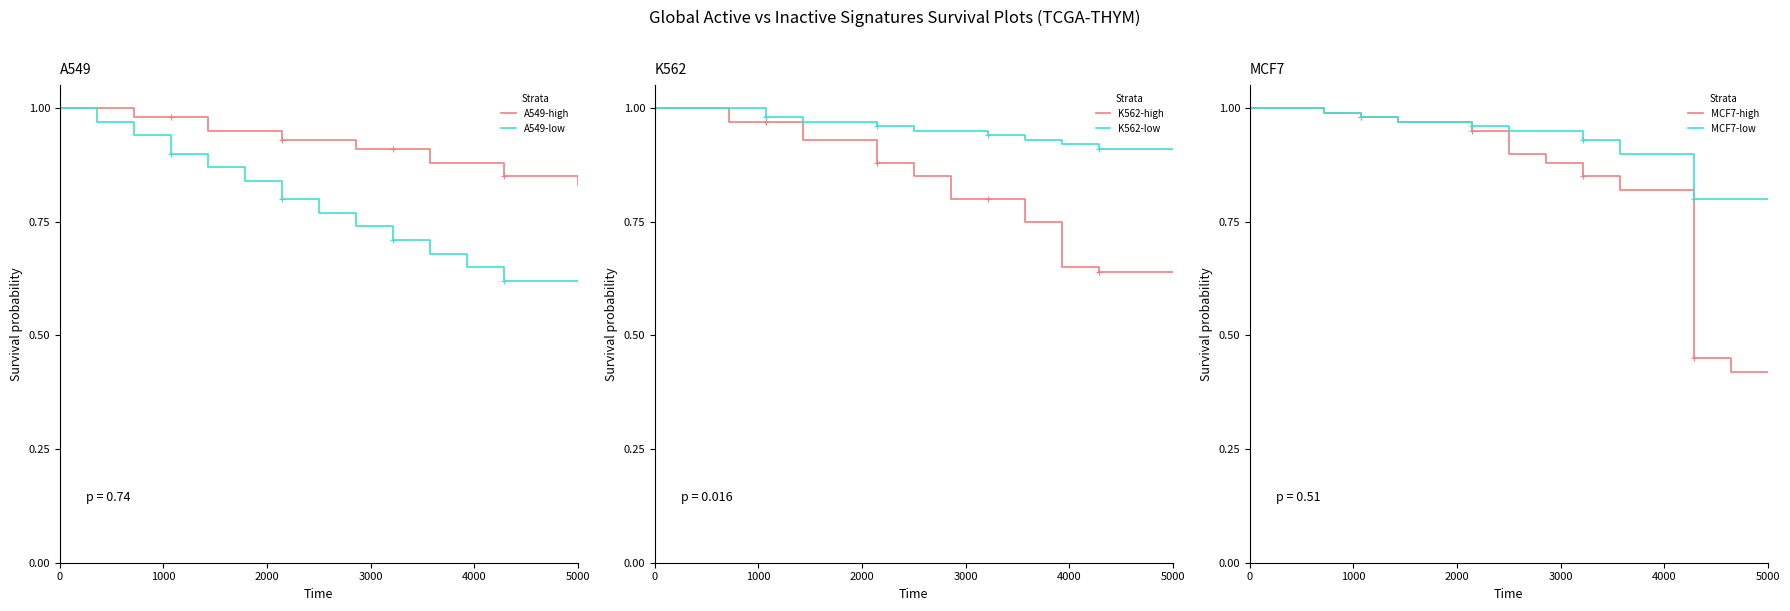

What is the maximum value shown in the chart?

1.0